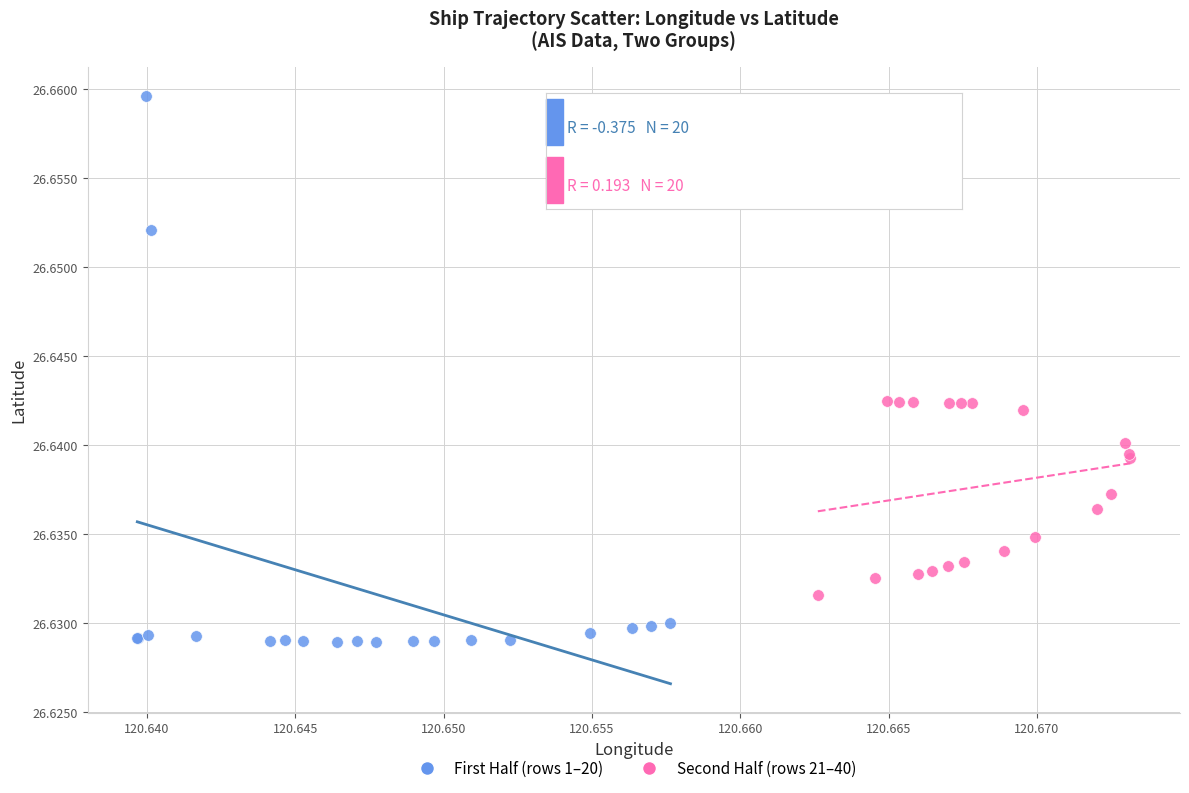

Which series has the largest Y range (max minus min)?

First Half (rows 1–20)